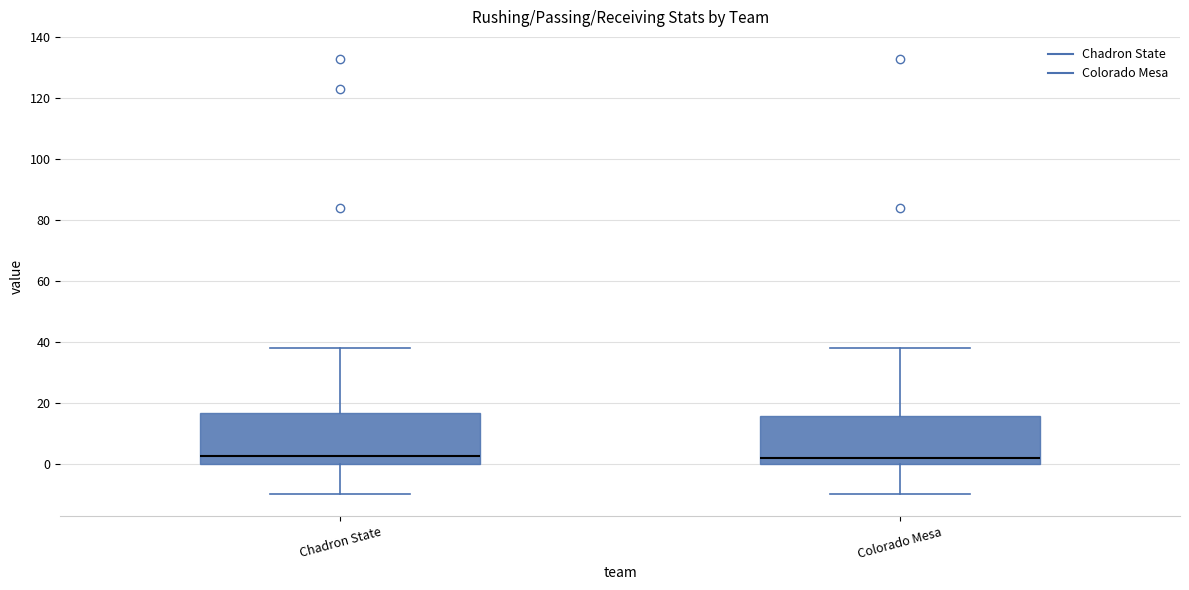

Reading left to right, read every box against the y-axis: the position of its median line, the range the box covers, and the ends of its whiskers. The values are not printed on the chart, so give them approximately, as read against the axis.

Chadron State: median 2, box 0 to 16, whiskers -10 to 38
Colorado Mesa: median 2, box 0 to 16, whiskers -10 to 38